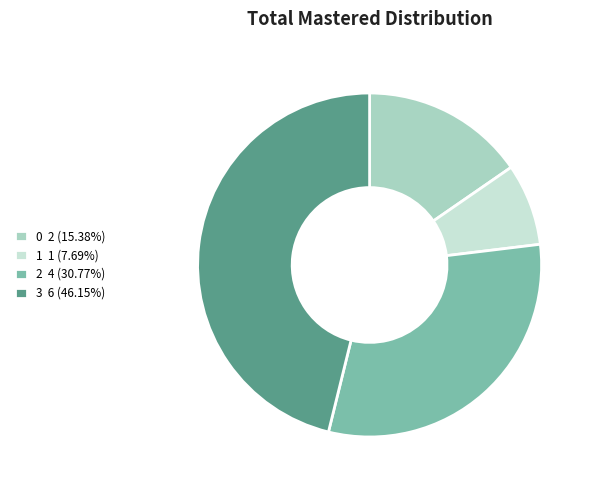

What is the ratio of the value at 3 6 (46.15%) to the value at 0 2 (15.38%)?

3.0